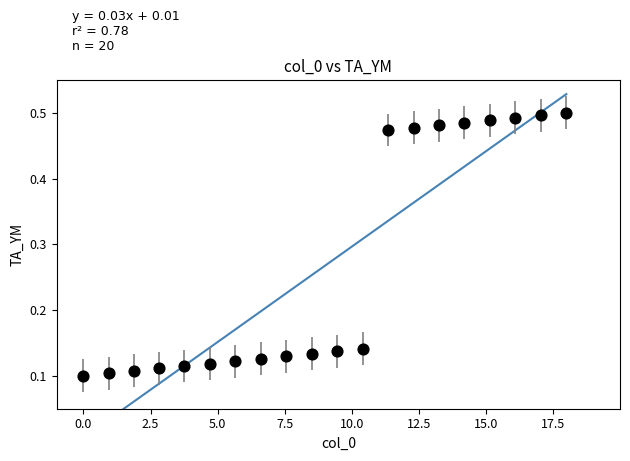

What is the range of Y values (max minus min)?

0.4